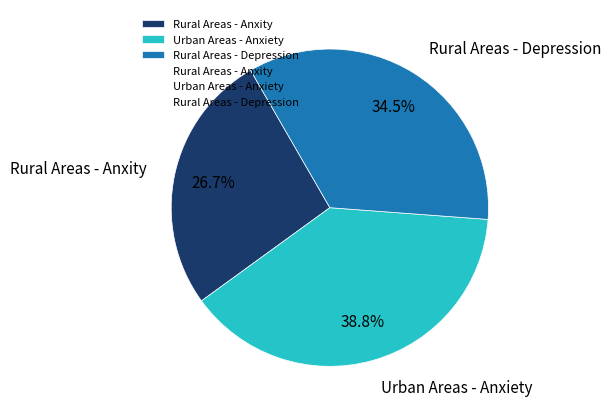

Between Rural Areas - Anxity and Urban Areas - Anxiety, which is larger?

Urban Areas - Anxiety